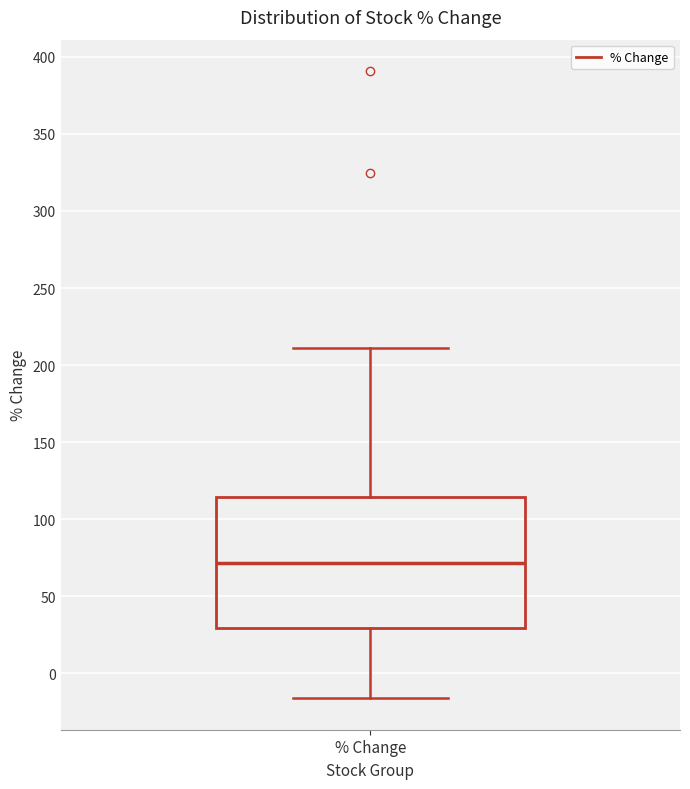

Read this box plot against the y-axis: the position of the median line, the range covered by the box, and the ends of both whiskers. The values are not printed on the chart, so give them approximately, as read against the axis.

median 70, box 30 to 115, whiskers -15 to 210